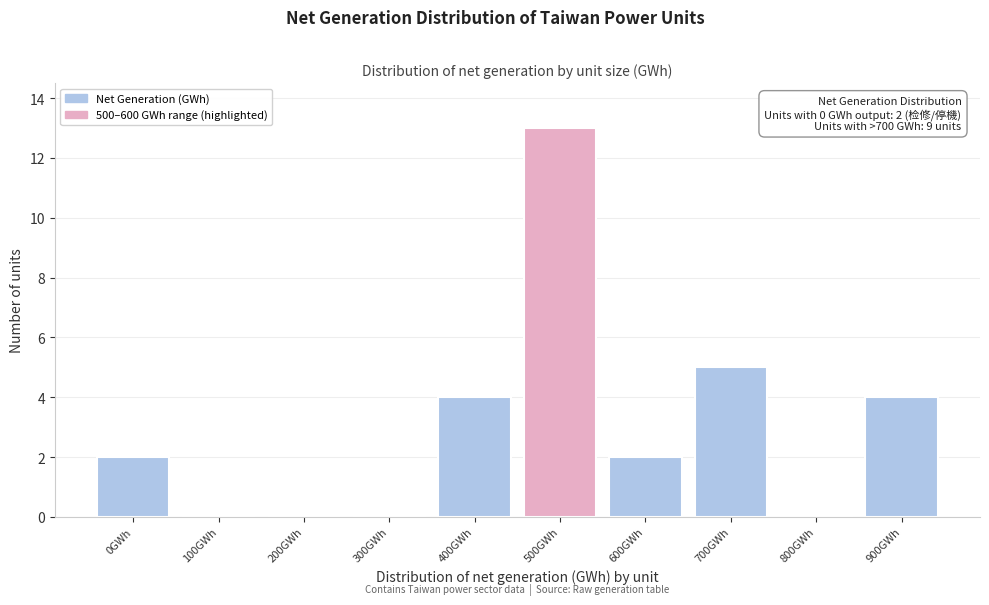

What is the sum of all values?

30